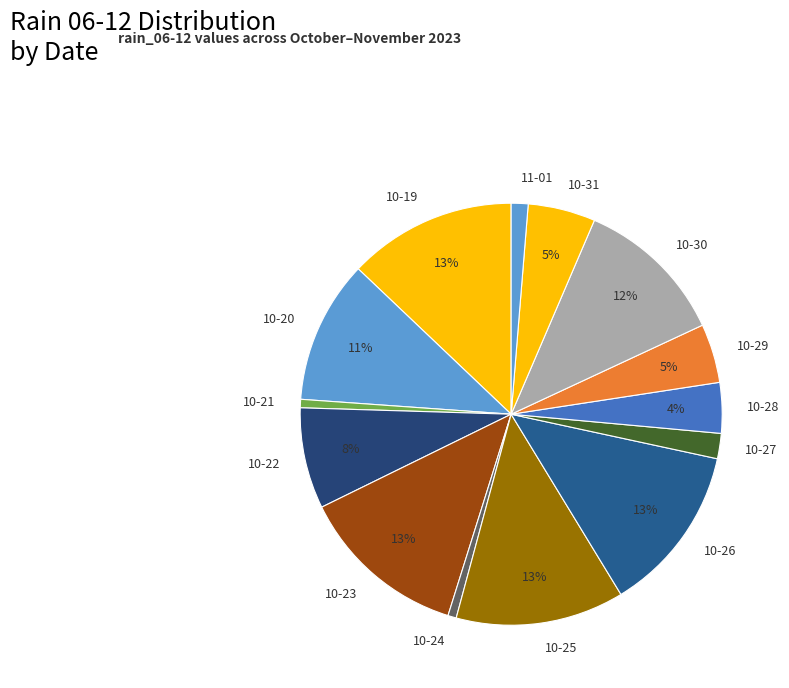

Count the number of slices in the pie.

14